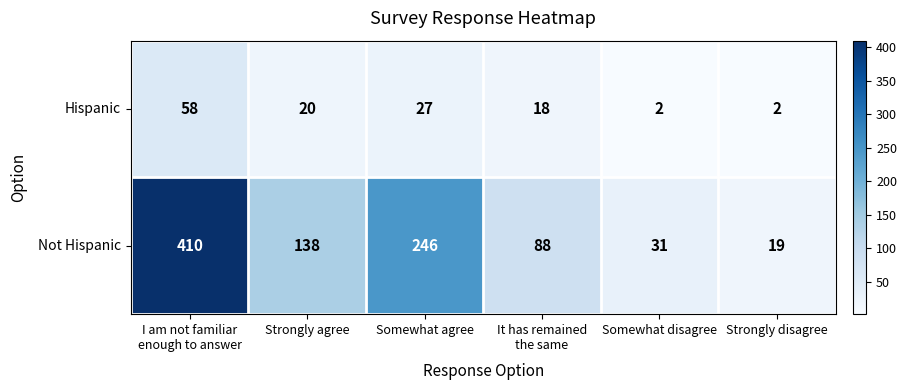

At which category is the sum across all series the highest?

I am not familiar
enough to answer